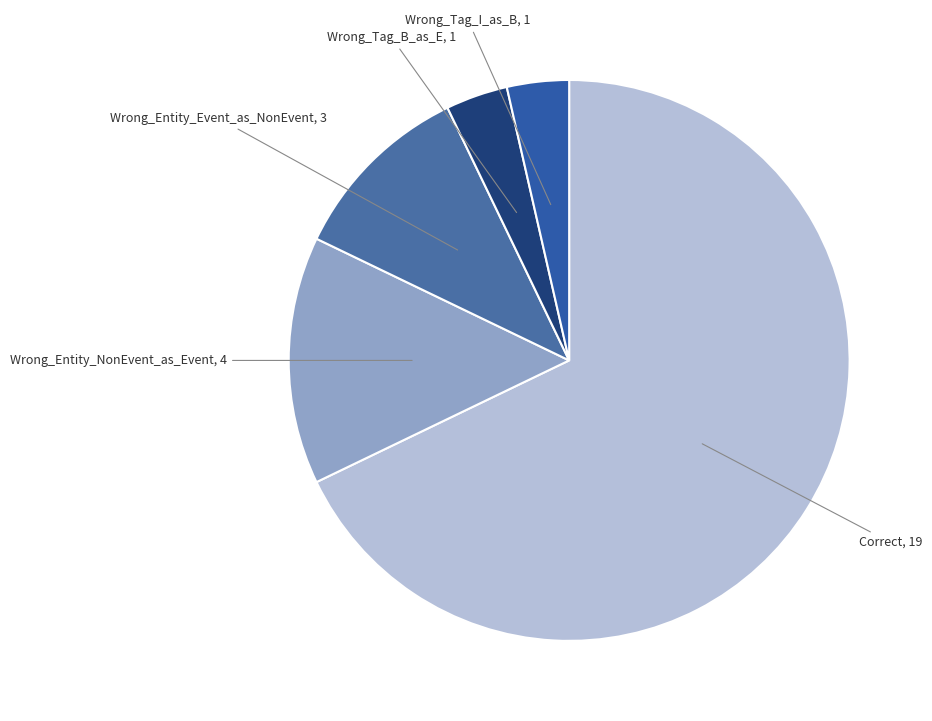

What is the majority slice?

Correct